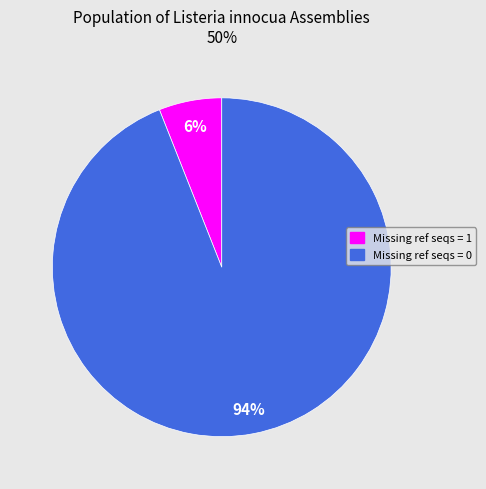

Is there a majority slice in this chart?

Yes